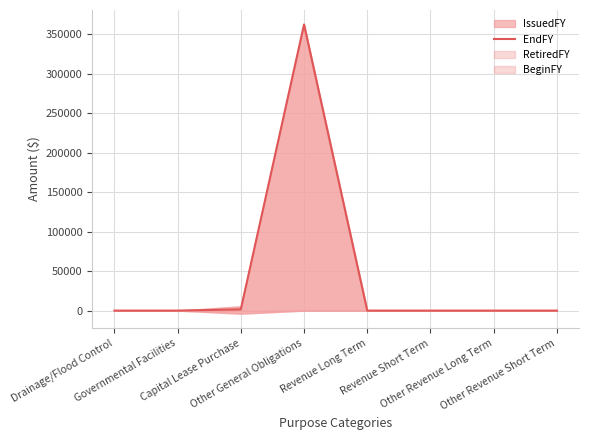

What position from the left is Other Revenue Long Term?

7